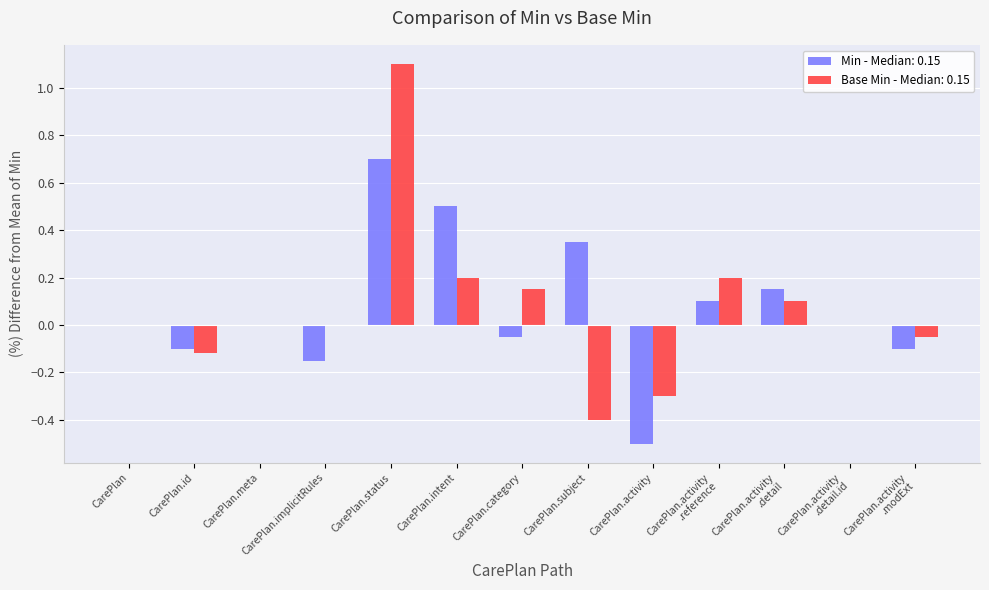

What is the total value across all series at CarePlan.status?

1.8